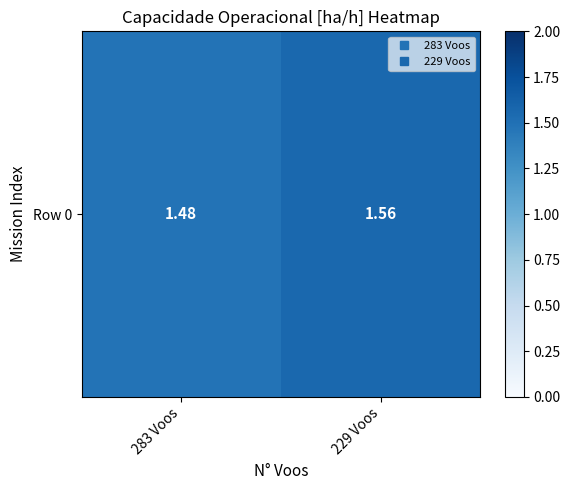

The value at 283 Voos is 1.5. True or false?

True